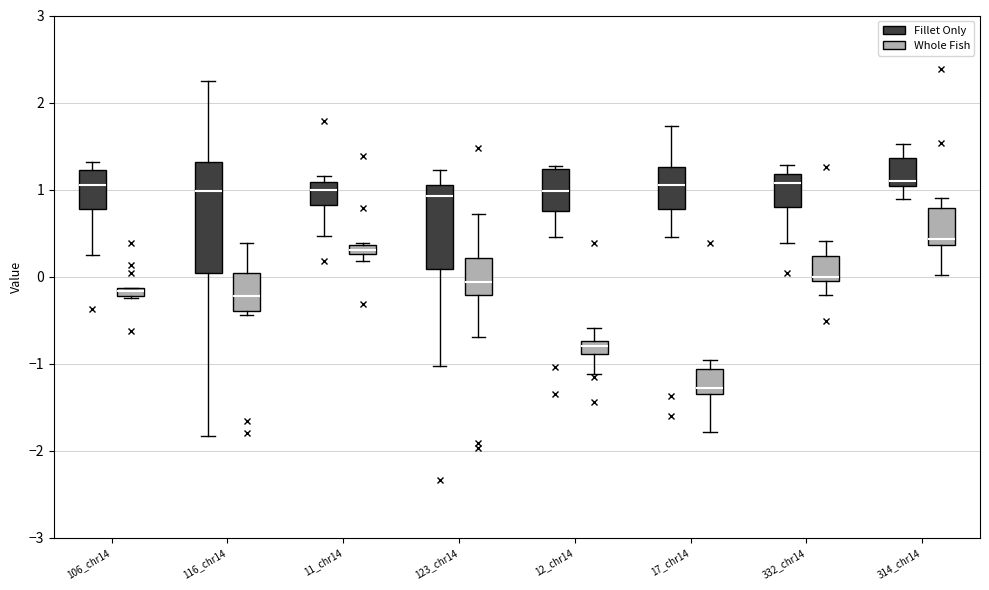

Which box has the lowest median line?

17_chr14 (Whole Fish)